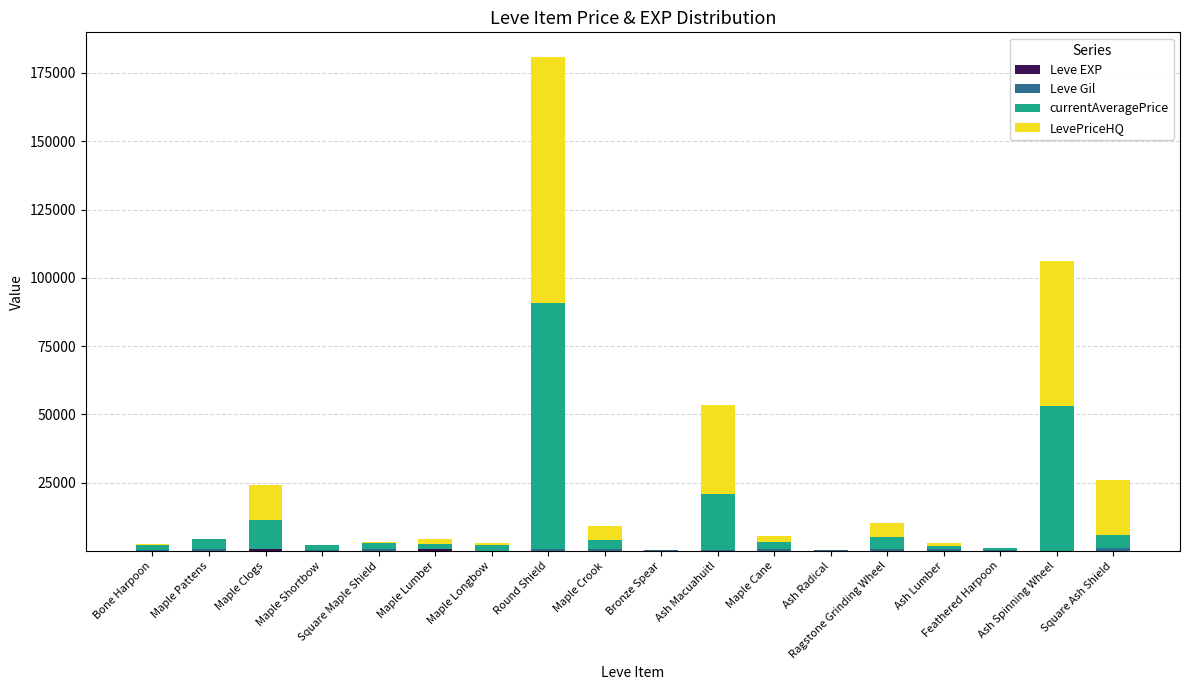

At which category is the sum across all series the highest?

Round Shield